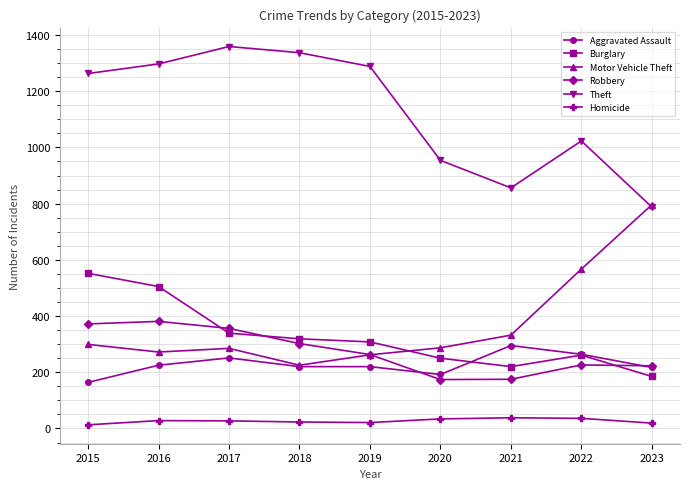

At how many categories does at least one series exceed 1058?

5